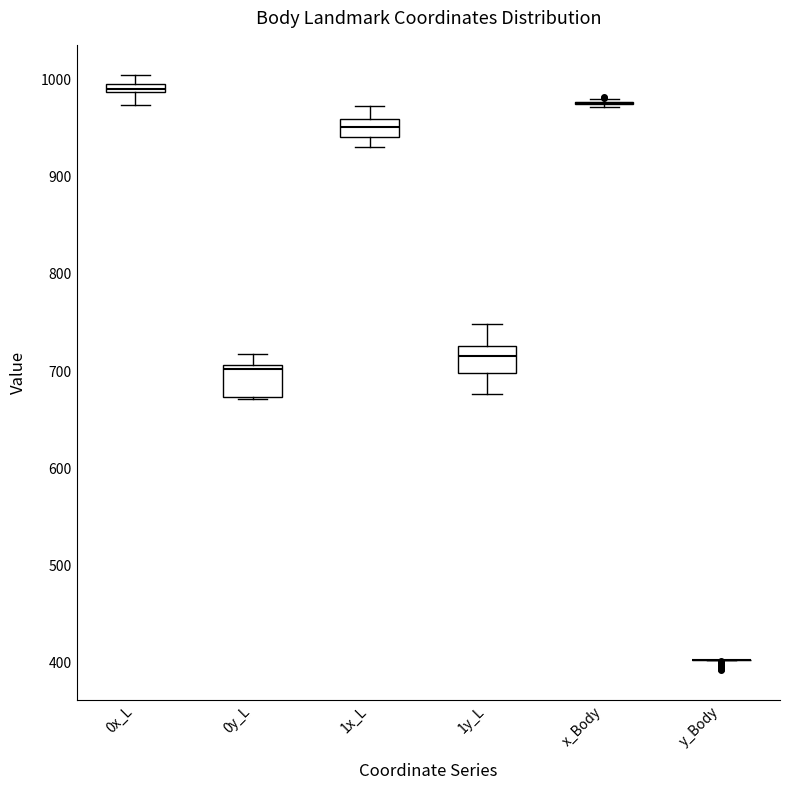

Where does the median line of the box for 1x_L sit on the y-axis? The values are not printed on the chart, so give them approximately, as read against the axis.

950